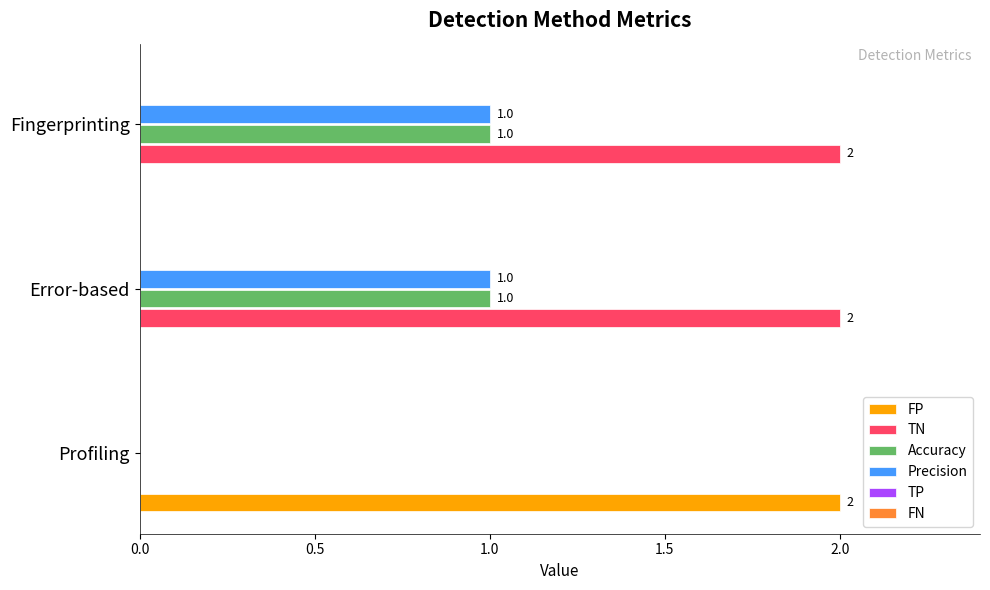

Which series has the largest total across all categories?

TN